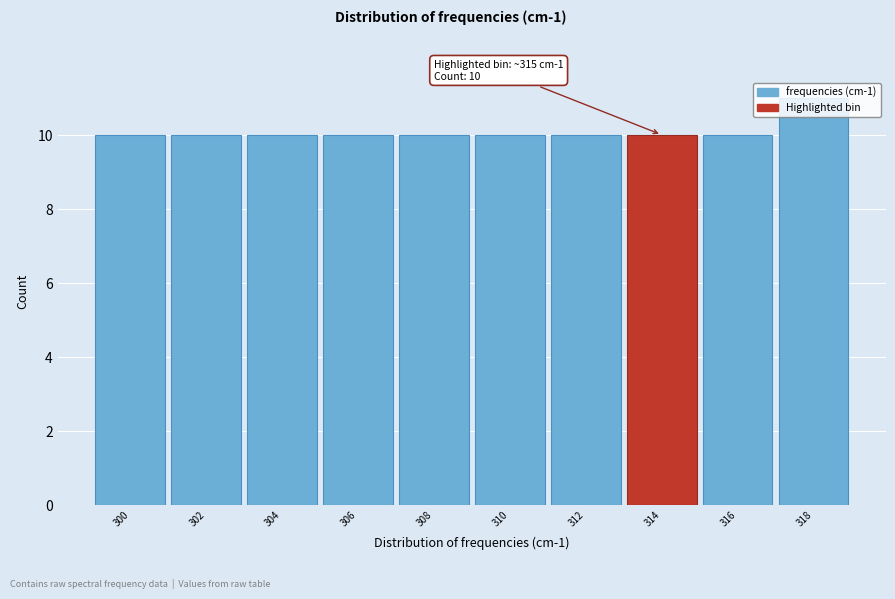

What is the value of the 8th bar from the left?

10